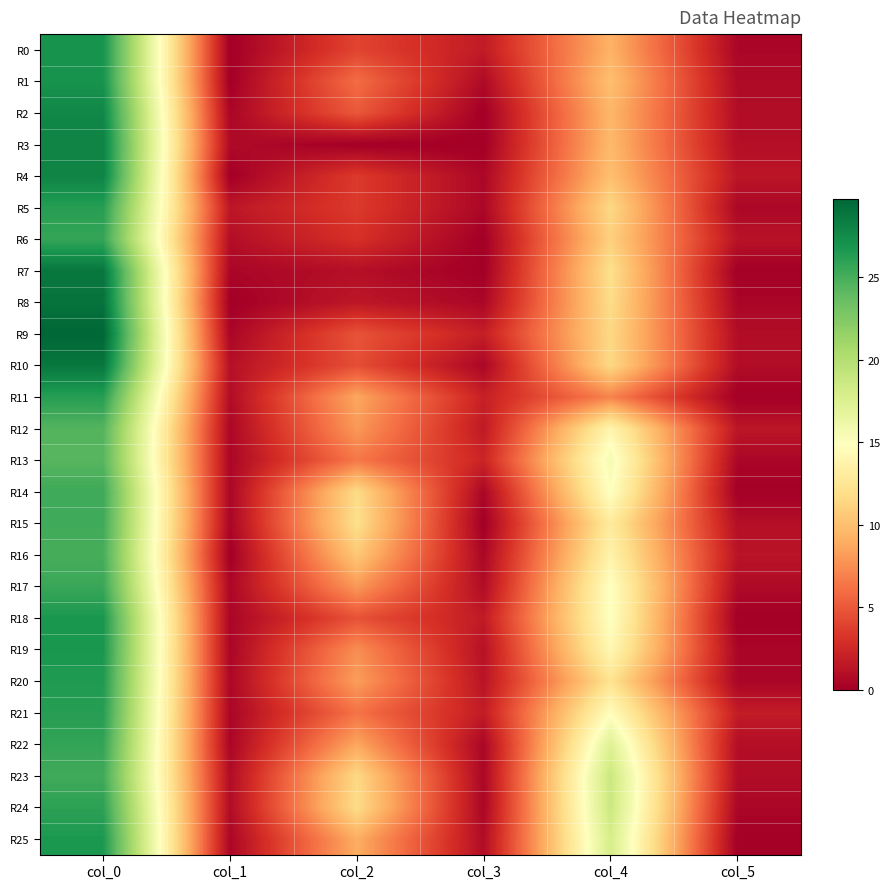

Reading left to right, what are all the values shown in this chart?

R0: col_0=27.0	col_1=0.0	col_2=4.0	col_3=1.7	col_4=9.2	col_5=0.4
R1: col_0=27.0	col_1=0.0	col_2=6.0	col_3=0.7	col_4=10.0	col_5=0.7
R2: col_0=27.8	col_1=0.4	col_2=5.0	col_3=0.0	col_4=9.5	col_5=0.9
R3: col_0=28.0	col_1=0.7	col_2=0.0	col_3=0.0	col_4=9.7	col_5=0.9
R4: col_0=28.0	col_1=0.0	col_2=3.5	col_3=0.5	col_4=10.0	col_5=1.4
R5: col_0=26.2	col_1=1.5	col_2=3.5	col_3=0.5	col_4=11.5	col_5=0.5
R6: col_0=25.7	col_1=0.9	col_2=3.0	col_3=0.0	col_4=11.0	col_5=1.2
R7: col_0=28.8	col_1=0.4	col_2=1.0	col_3=0.0	col_4=12.0	col_5=0.0
R8: col_0=29.0	col_1=0.0	col_2=1.5	col_3=0.5	col_4=11.8	col_5=0.4
R9: col_0=29.8	col_1=0.4	col_2=4.8	col_3=1.9	col_4=11.5	col_5=0.9
R10: col_0=28.8	col_1=1.1	col_2=4.5	col_3=0.5	col_4=11.5	col_5=0.9
R11: col_0=26.2	col_1=0.8	col_2=8.7	col_3=2.0	col_4=7.0	col_5=0.0
R12: col_0=24.5	col_1=0.5	col_2=8.0	col_3=1.6	col_4=14.0	col_5=1.4
R13: col_0=24.3	col_1=0.5	col_2=6.5	col_3=2.3	col_4=15.7	col_5=0.5
R14: col_0=25.3	col_1=0.5	col_2=11.7	col_3=0.5	col_4=15.0	col_5=0.0
R15: col_0=25.2	col_1=0.4	col_2=12.0	col_3=0.0	col_4=13.0	col_5=1.0
R16: col_0=25.0	col_1=0.0	col_2=10.5	col_3=0.5	col_4=13.8	col_5=1.3
R17: col_0=25.5	col_1=0.5	col_2=8.0	col_3=0.8	col_4=15.0	col_5=0.7
R18: col_0=26.8	col_1=0.4	col_2=4.7	col_3=1.7	col_4=15.0	col_5=0.0
R19: col_0=26.8	col_1=0.4	col_2=7.5	col_3=1.1	col_4=14.2	col_5=0.4
R20: col_0=26.5	col_1=0.5	col_2=8.2	col_3=1.3	col_4=12.2	col_5=0.4
R21: col_0=26.2	col_1=0.4	col_2=6.2	col_3=1.8	col_4=14.8	col_5=1.8
R22: col_0=25.8	col_1=0.4	col_2=8.7	col_3=0.5	col_4=17.3	col_5=0.9
R23: col_0=25.2	col_1=0.8	col_2=11.5	col_3=0.5	col_4=18.8	col_5=0.8
R24: col_0=26.0	col_1=0.8	col_2=11.8	col_3=0.4	col_4=18.7	col_5=0.5
R25: col_0=26.7	col_1=0.5	col_2=9.0	col_3=0.8	col_4=18.0	col_5=0.0